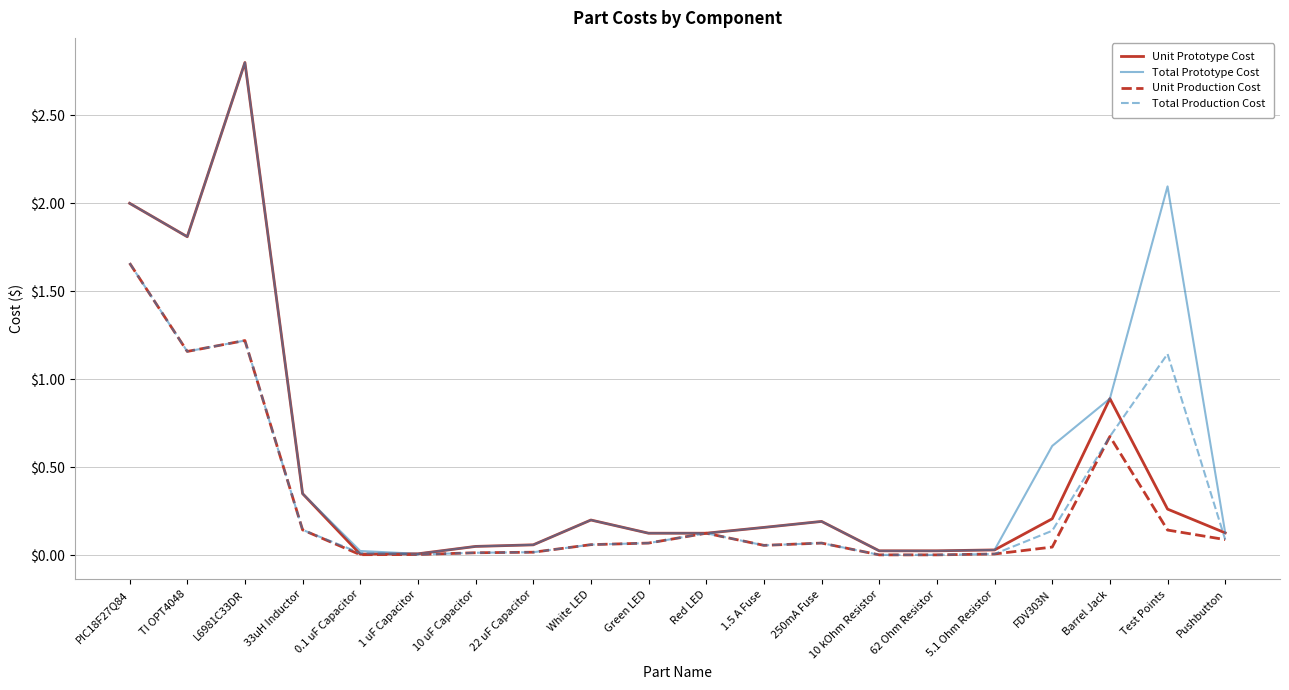

Rank the series by their average value, from lowest to highest.

Unit Production Cost, Total Production Cost, Unit Prototype Cost, Total Prototype Cost